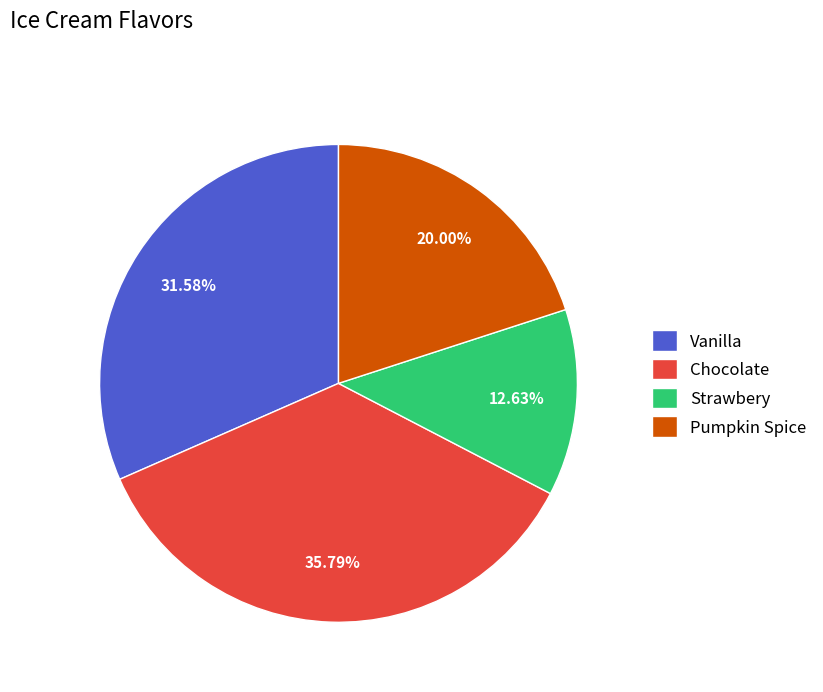

Combined, what portion of the pie is Pumpkin Spice and Strawbery?

32.6%